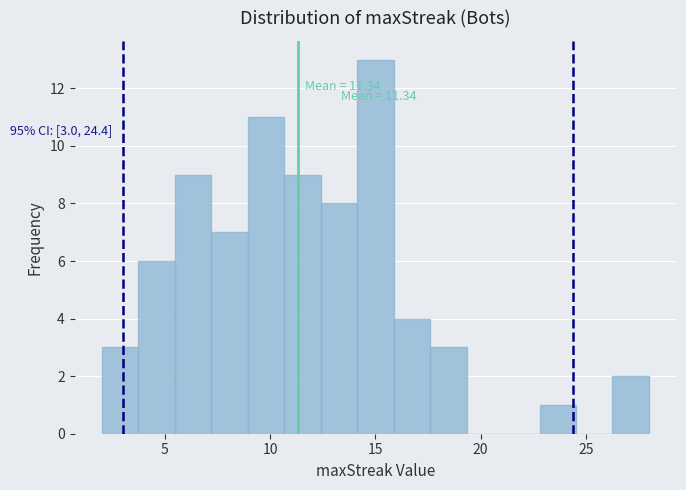

Read against the x-axis, roughly where is the centre of the tallest bar?

15.0